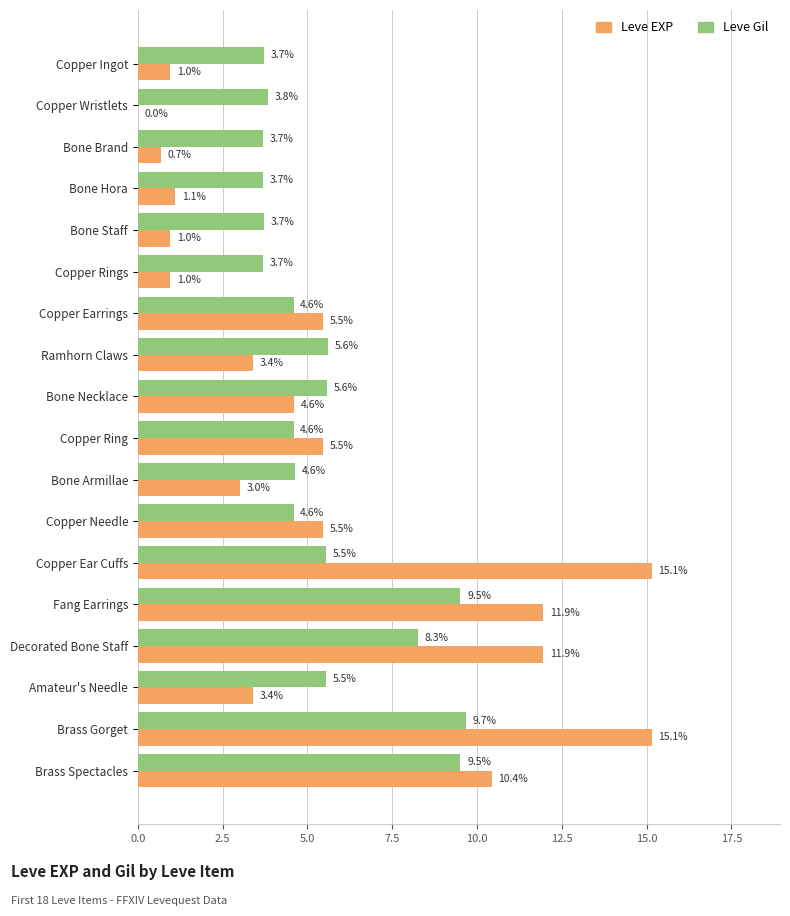

At which category is the sum across all series the highest?

Brass Gorget